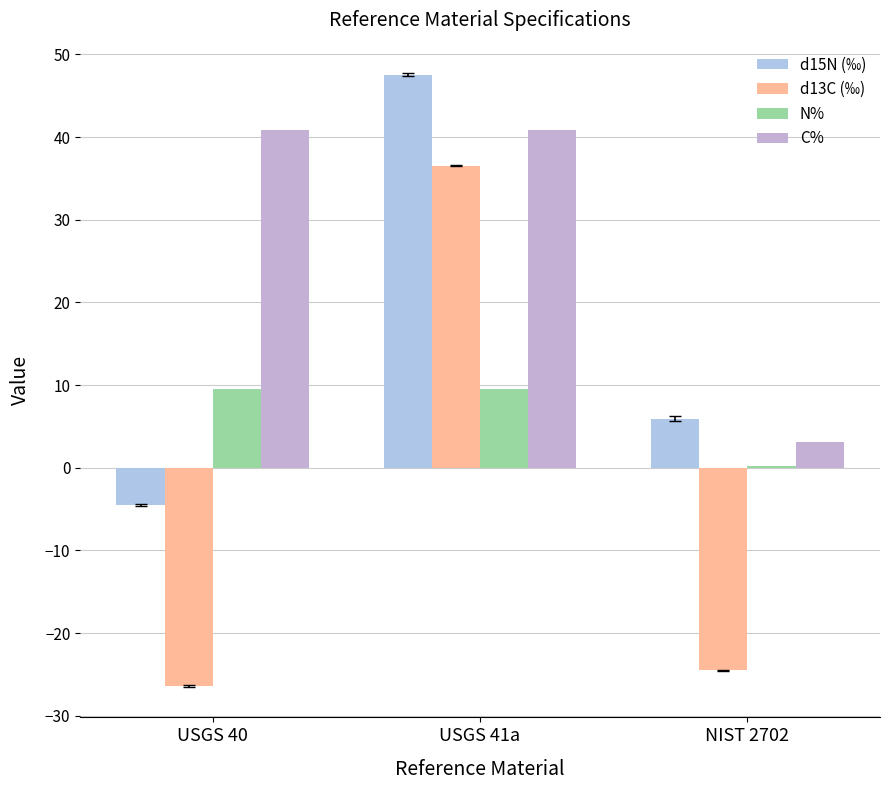

What is the label of the 3rd bar from the right?

USGS 40